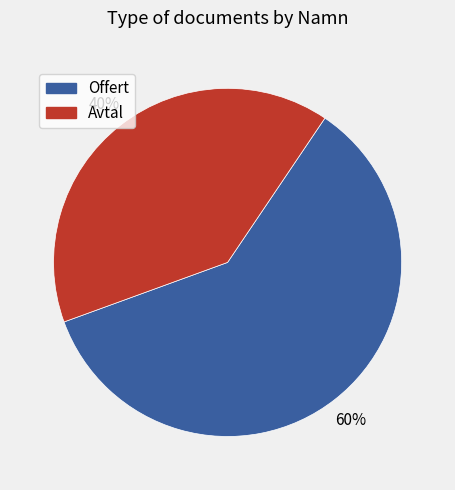

Rank the categories by value from highest to lowest.

Offert, Avtal